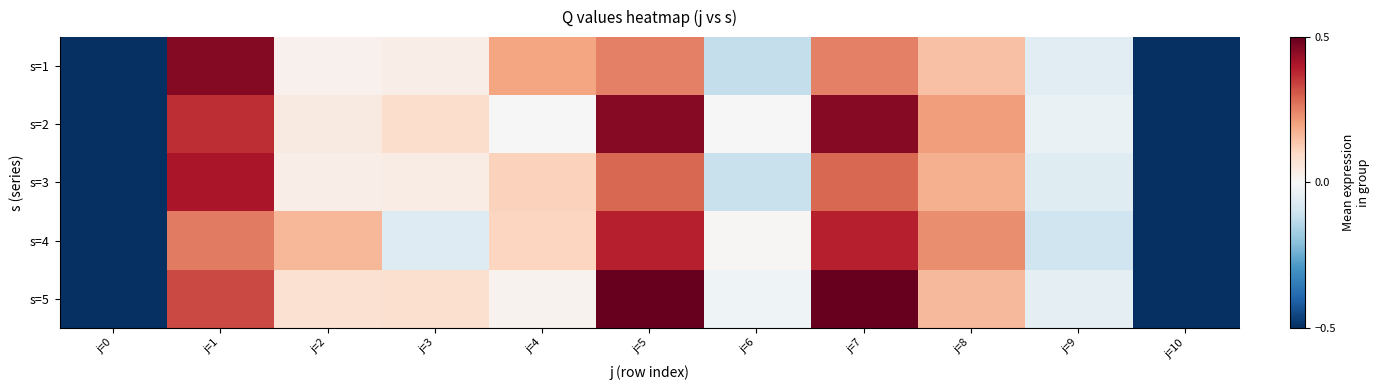

Which series has the widest spread of values?

s=5